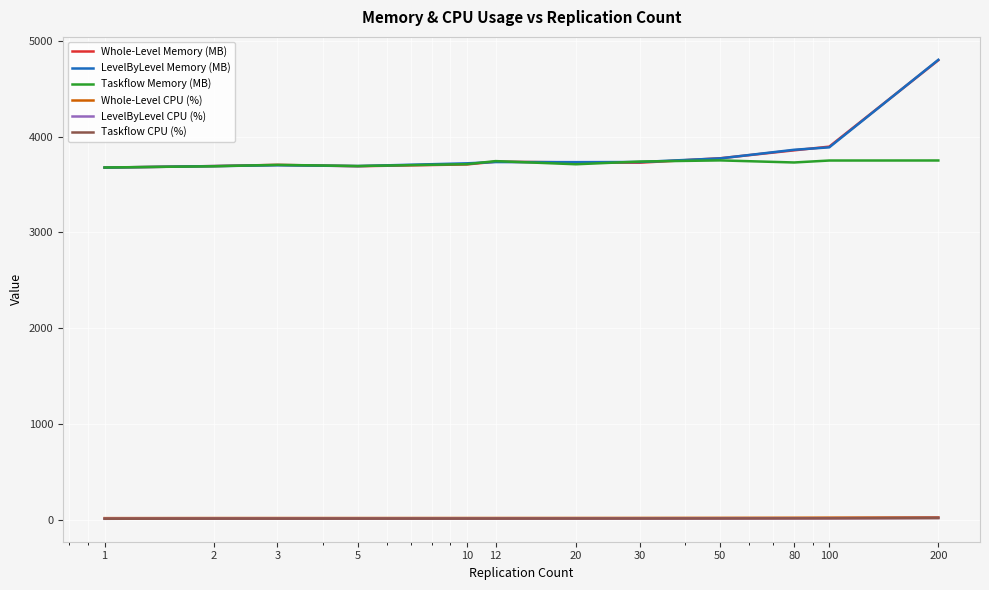

True or false: LevelByLevel CPU (%) and Whole-Level Memory (MB) intersect in this chart.

False